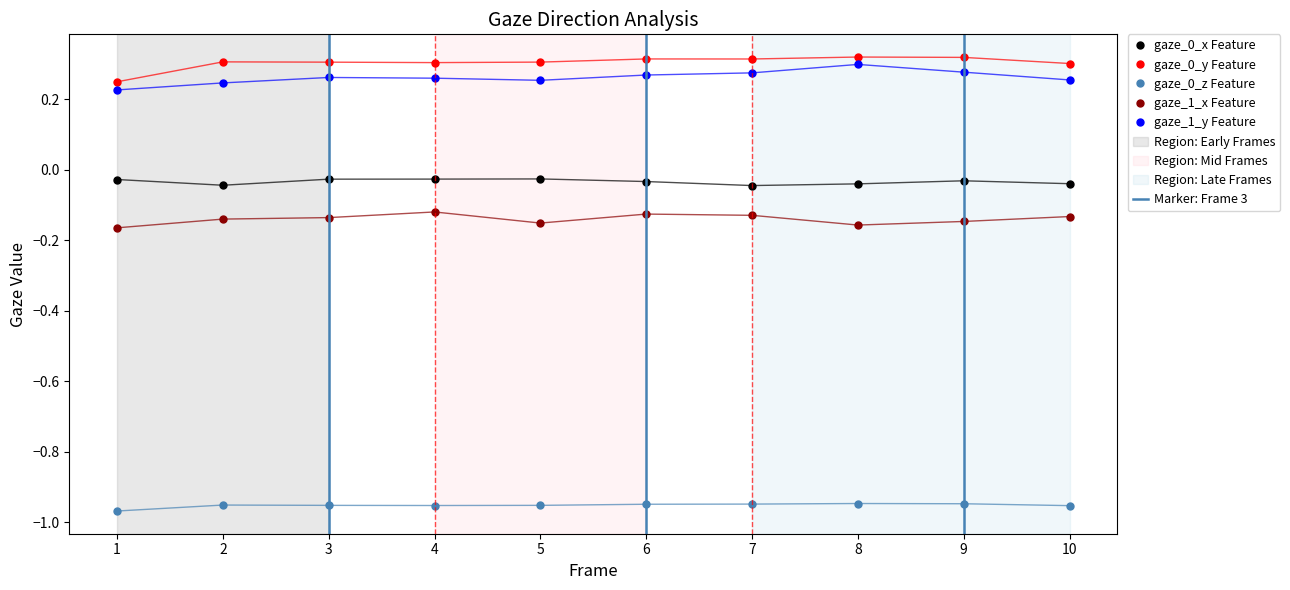

What is the maximum value for gaze_0_z?

-0.9